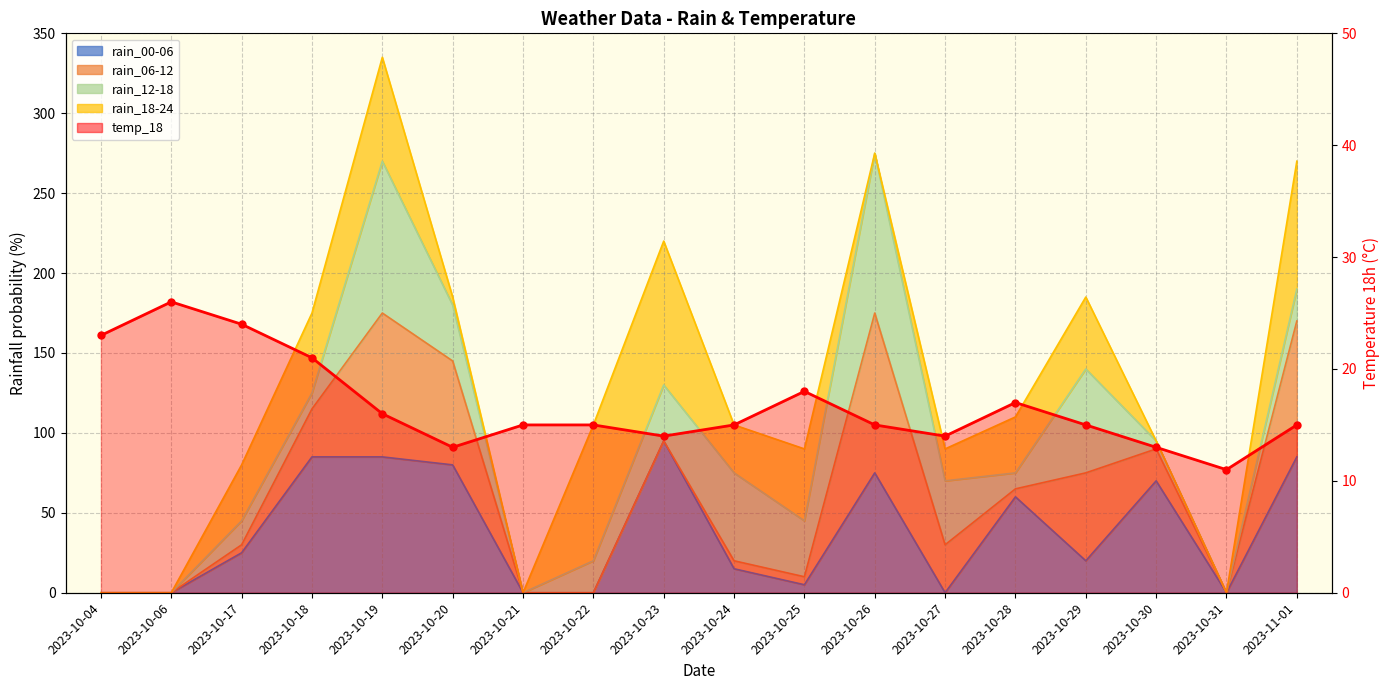

How many points are lower than both their immediate neighbors (excluding endpoints)?

4